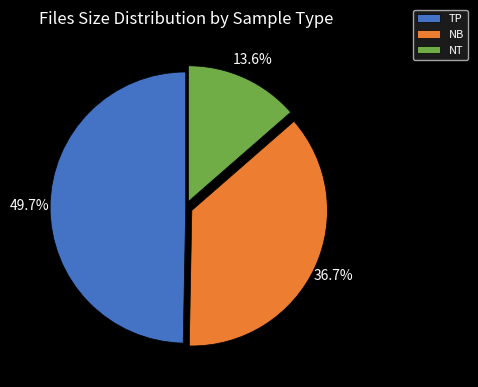

Which category has the biggest portion of the pie?

TP